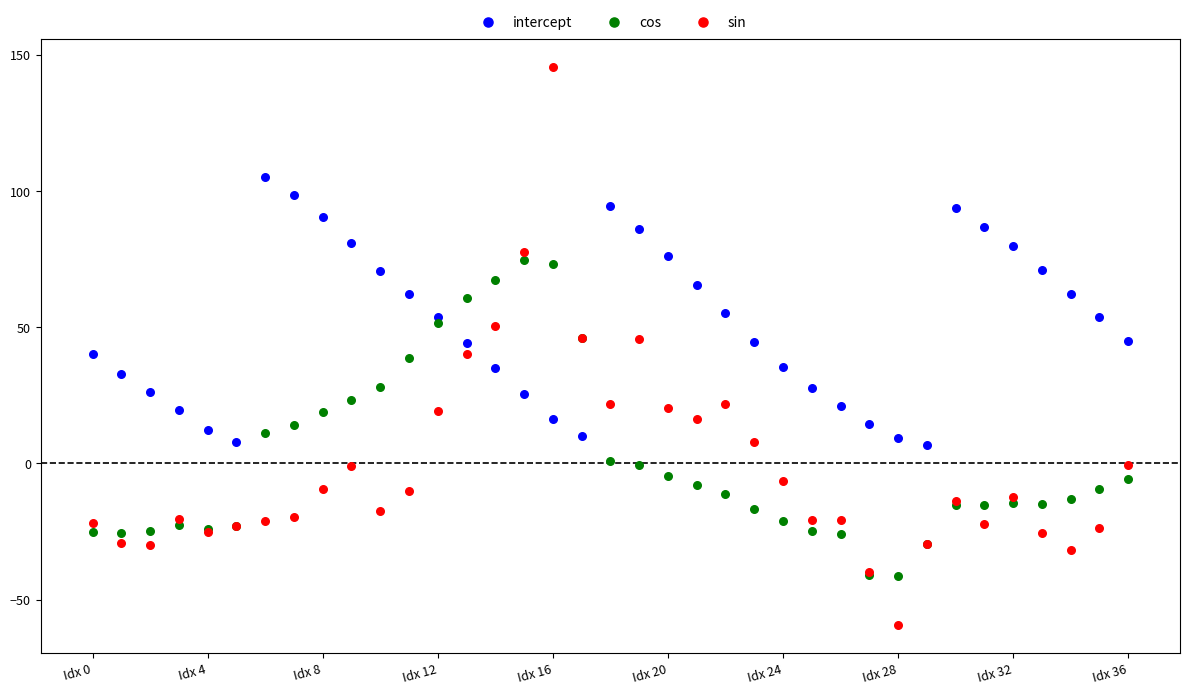

Which series contains the lowest Y value?

sin